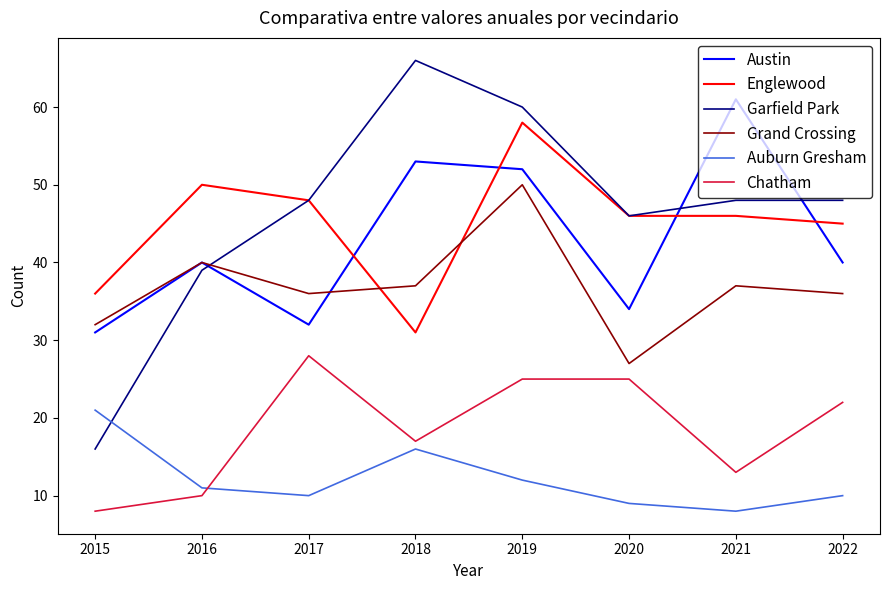

Count the number of categories in the chart.

8